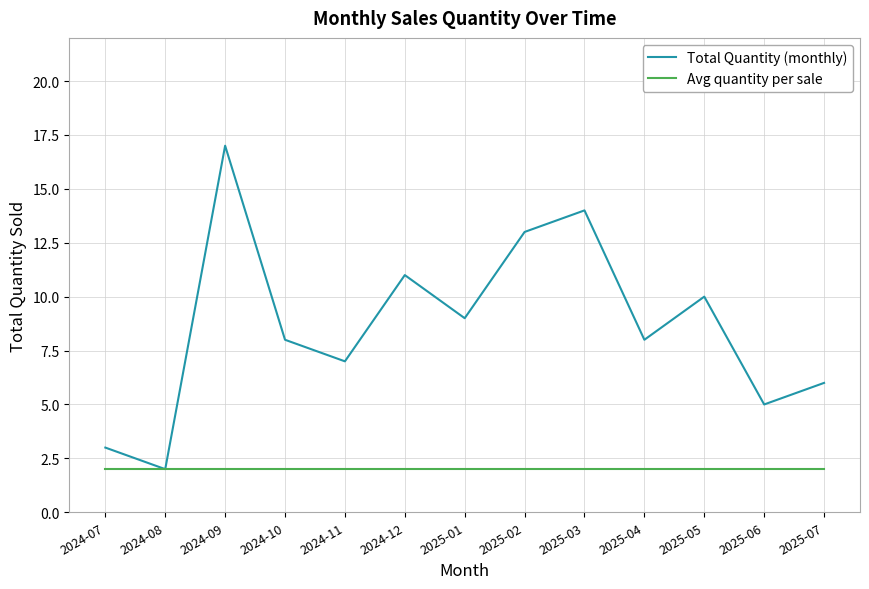

True or false: Total Quantity (monthly) has a value of 17 at 2024-09.

True